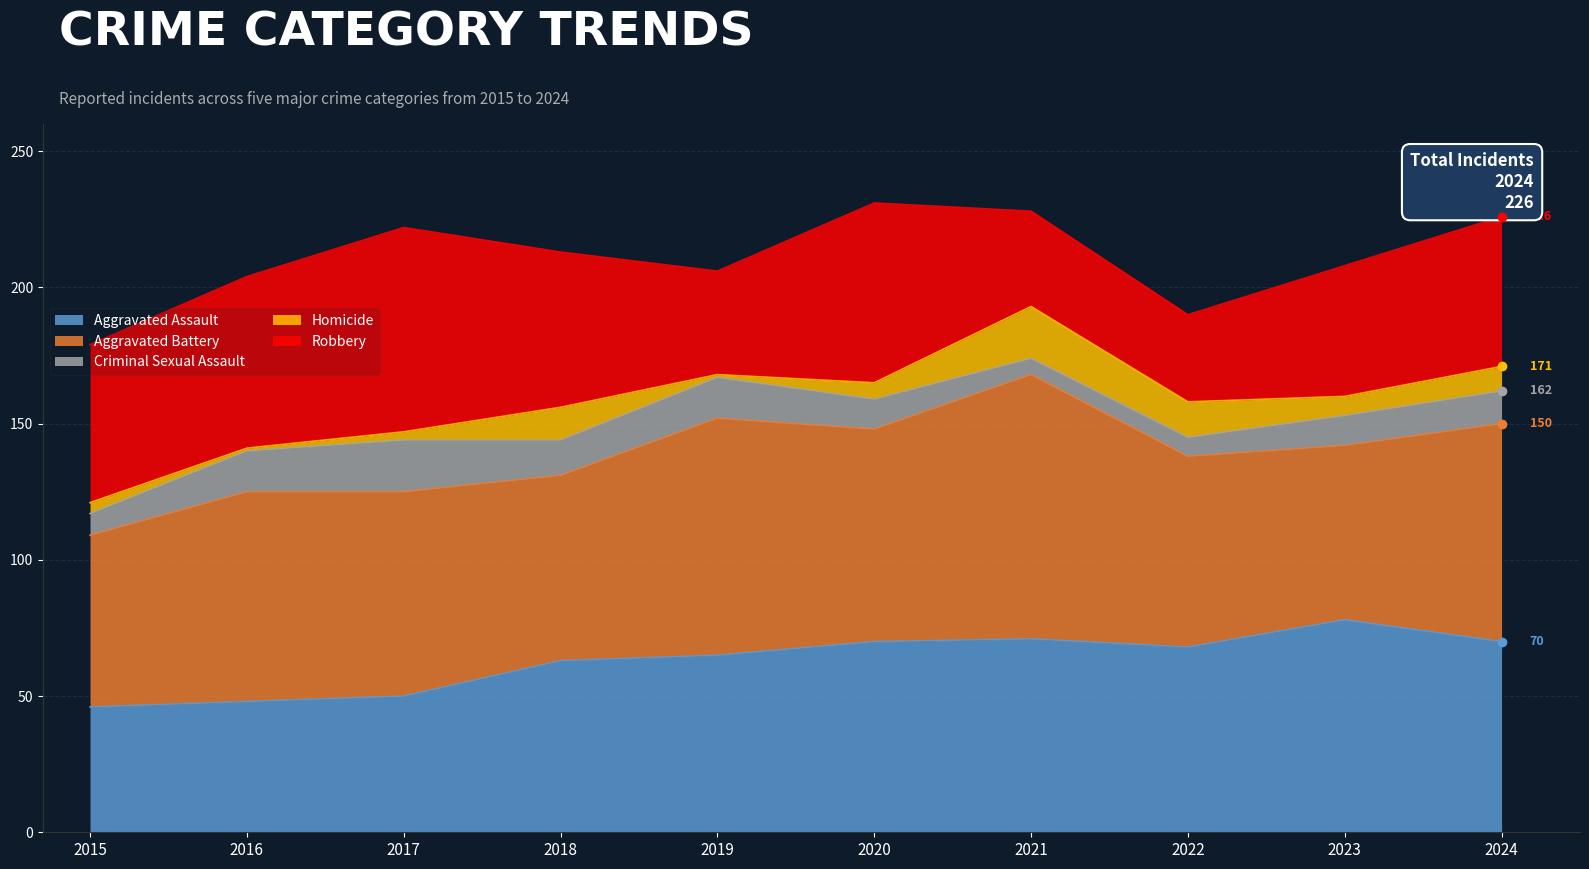

Where does the Aggravated Assault series first go above 68?

2020